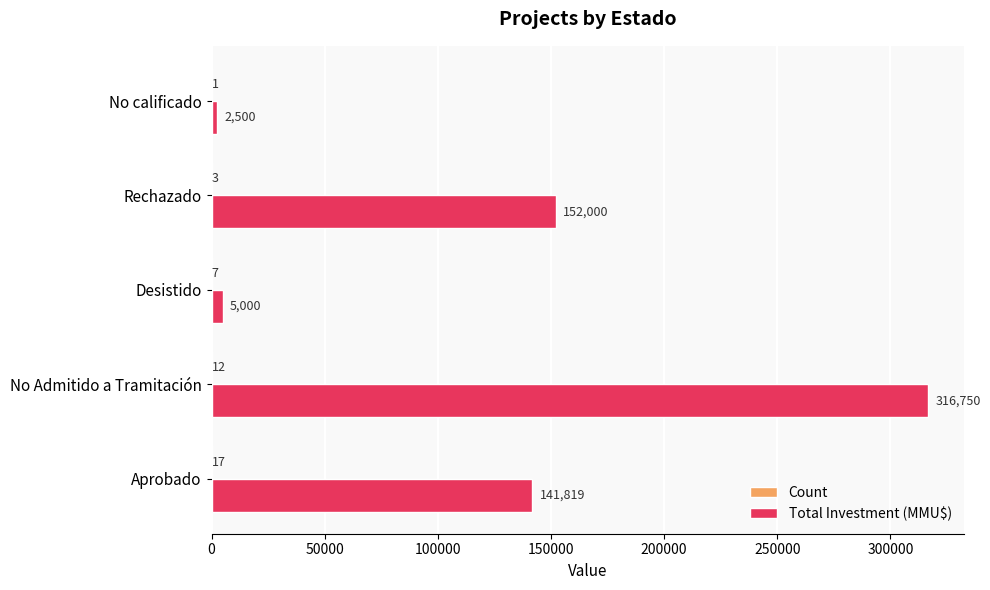

What is the maximum value for Total Investment (MMU$)?

316750